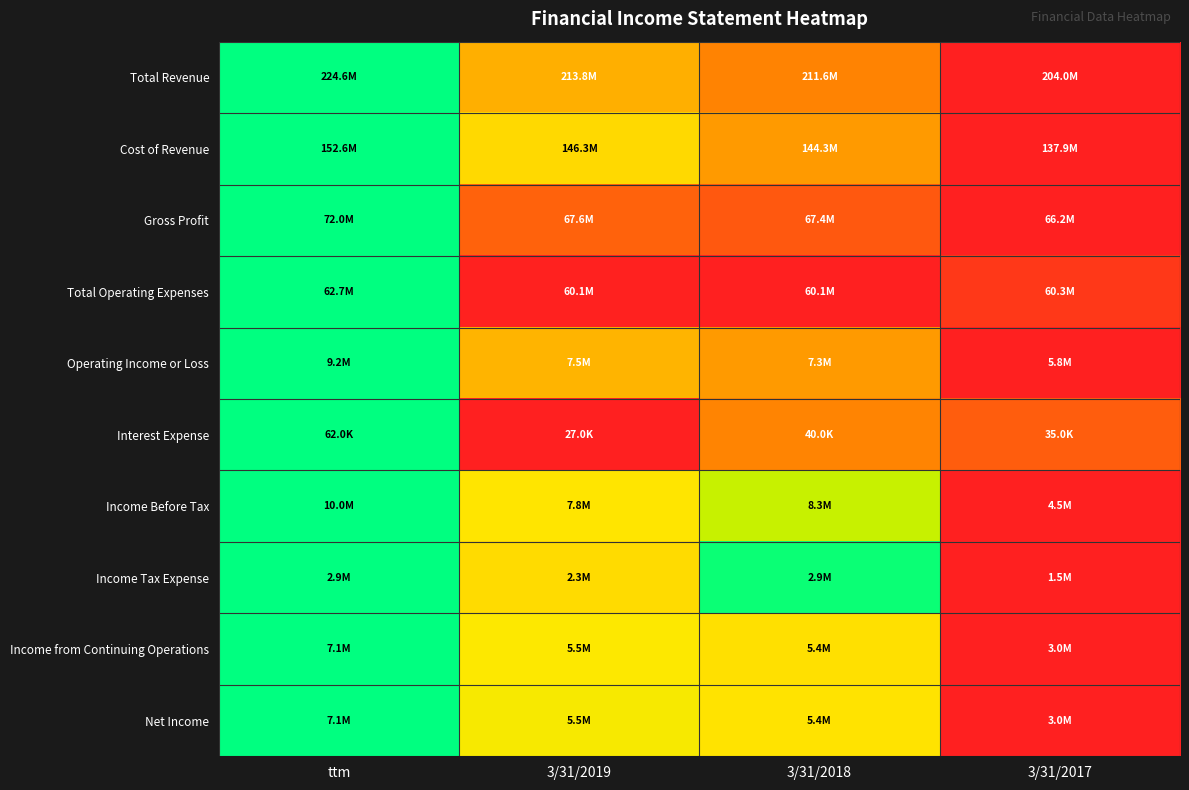

Which has a higher value, ttm or 3/31/2018?

ttm